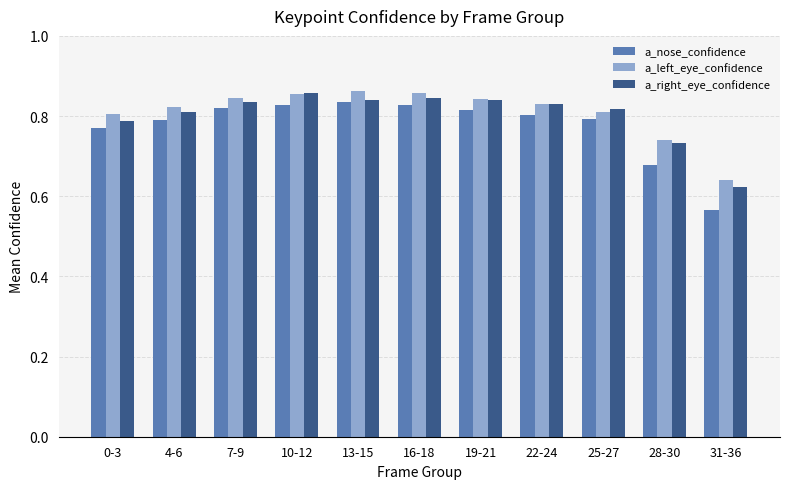

What is the total value across all series at 7-9?

2.5